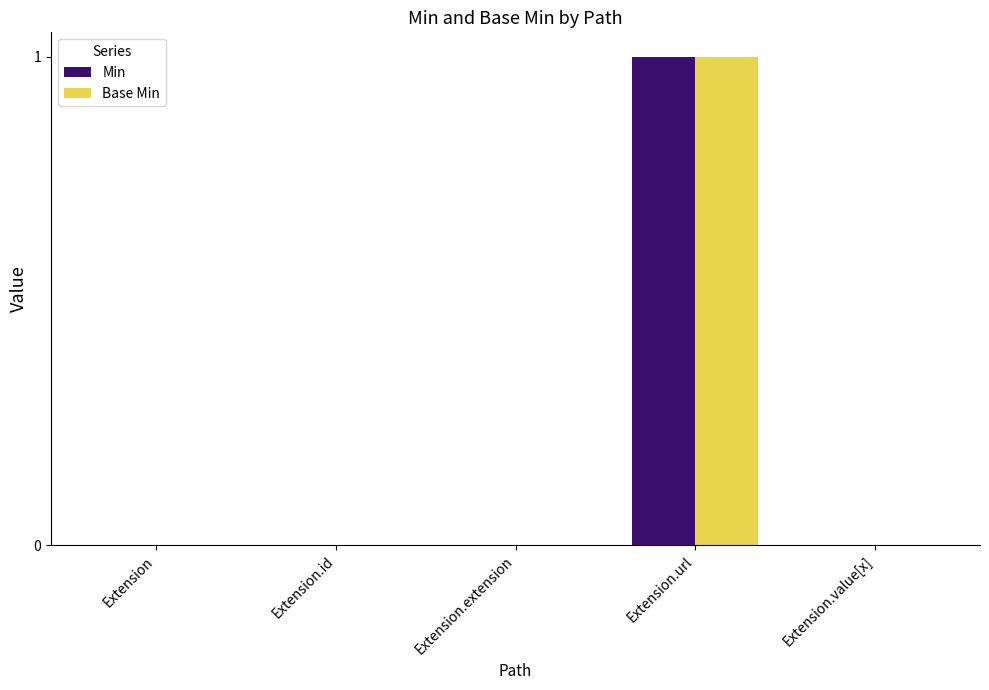

Are the bars horizontal?

No